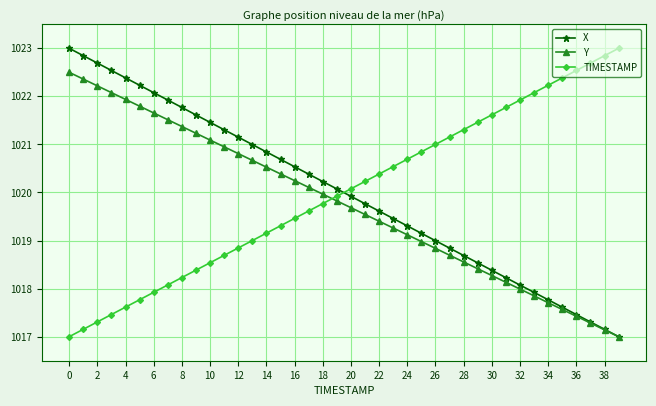

True or false: TIMESTAMP has more than 2 points higher than both neighbors.

False